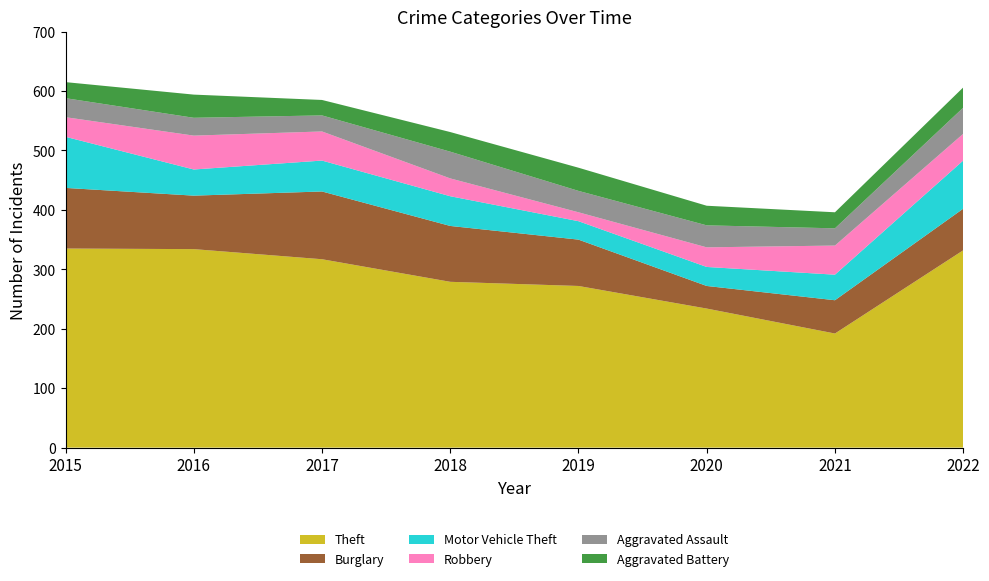

Reading right to left, what are all the values shown in this chart?

Theft: 332	192	234	272	279	317	334	335
Burglary: 70	56	38	78	94	114	90	102
Motor Vehicle Theft: 81	43	32	31	50	52	44	86
Robbery: 45	49	33	15	30	49	57	33
Aggravated Assault: 44	29	37	36	45	27	30	32
Aggravated Battery: 34	27	33	39	33	26	39	27